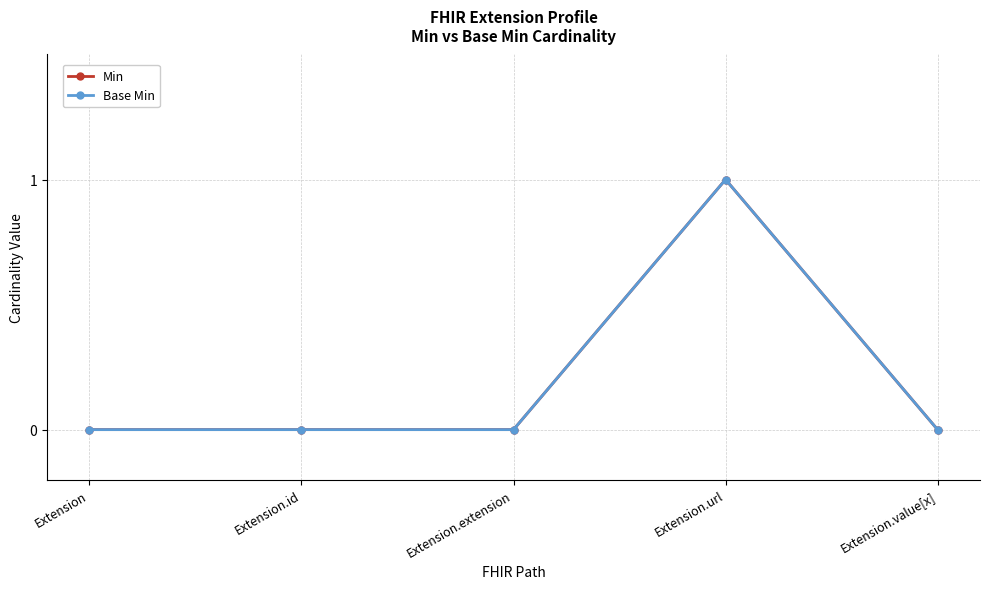

Does the chart have visible grid lines?

Yes